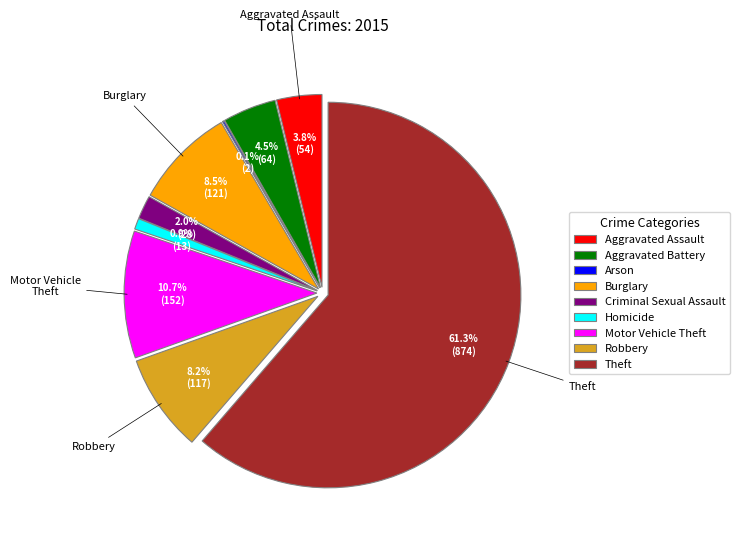

To the nearest percent, what portion does Burglary represent?

8%